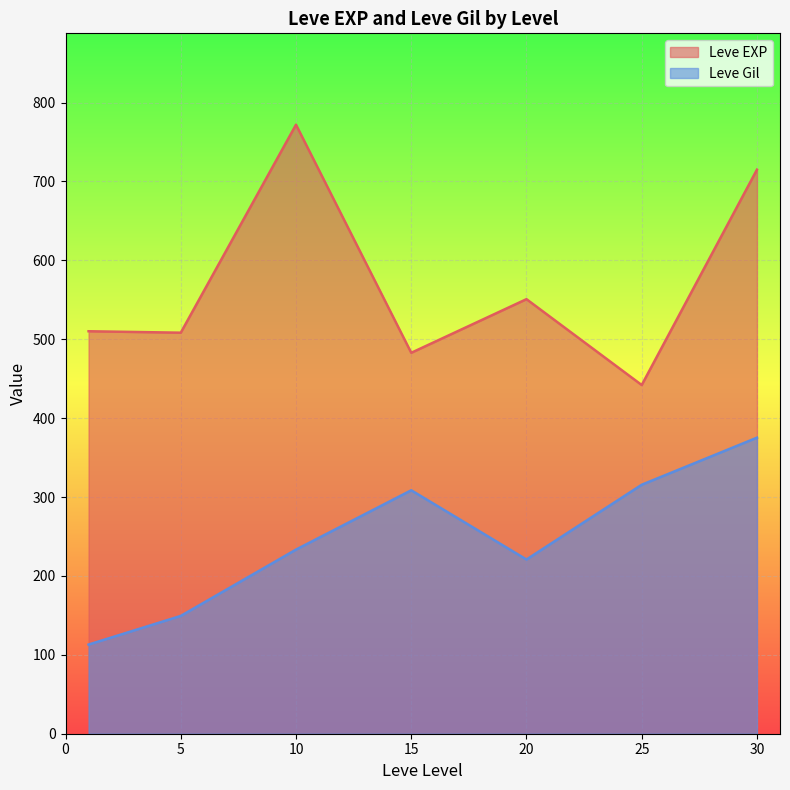

The value of Leve EXP at 1 is 1204. True or false?

False